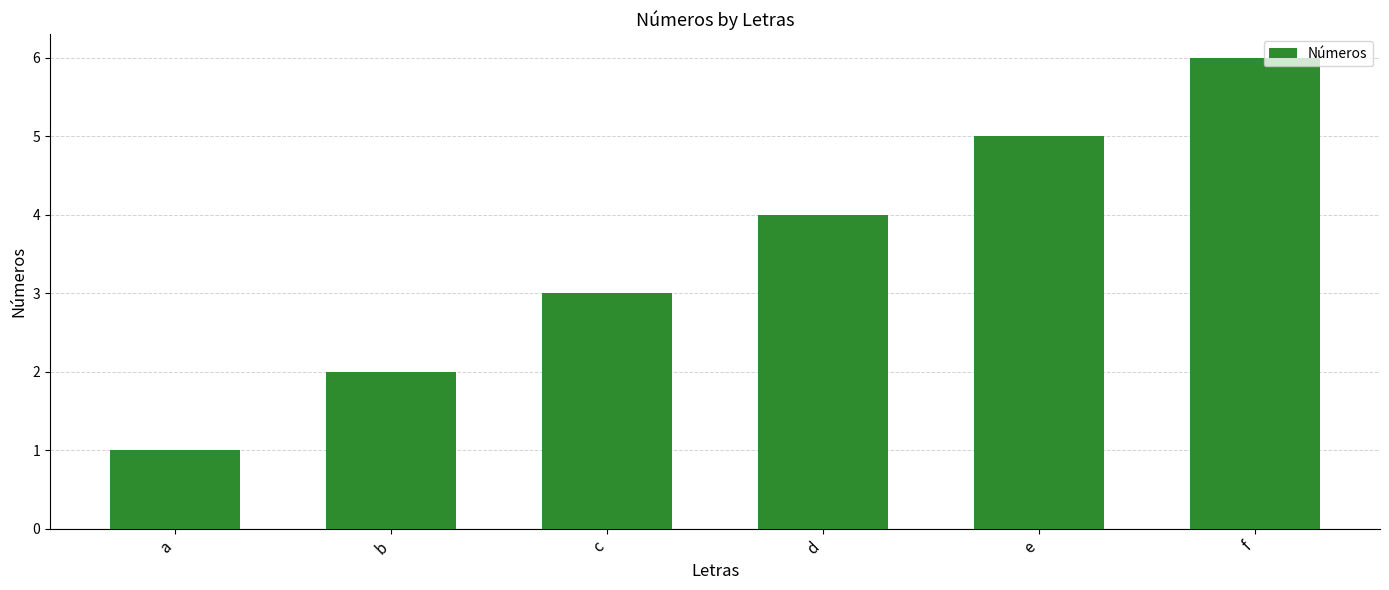

What is the value of the 2nd bar from the left?

2